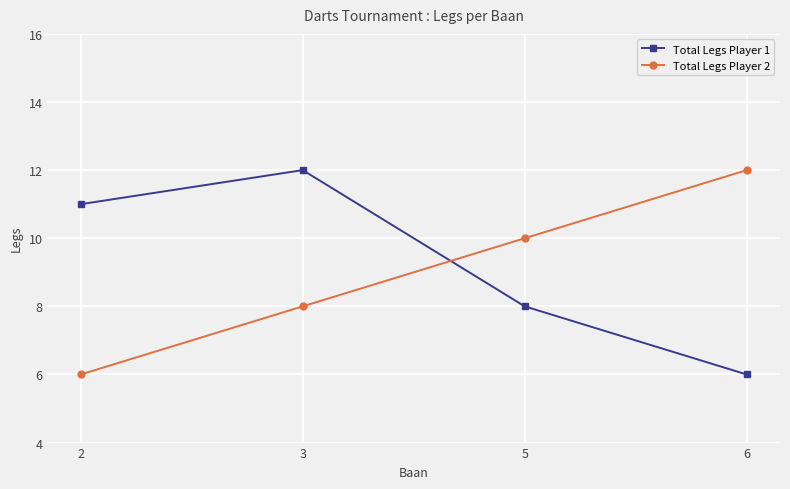

List the labels in order of Total Legs Player 2 value, smallest first.

2, 3, 5, 6